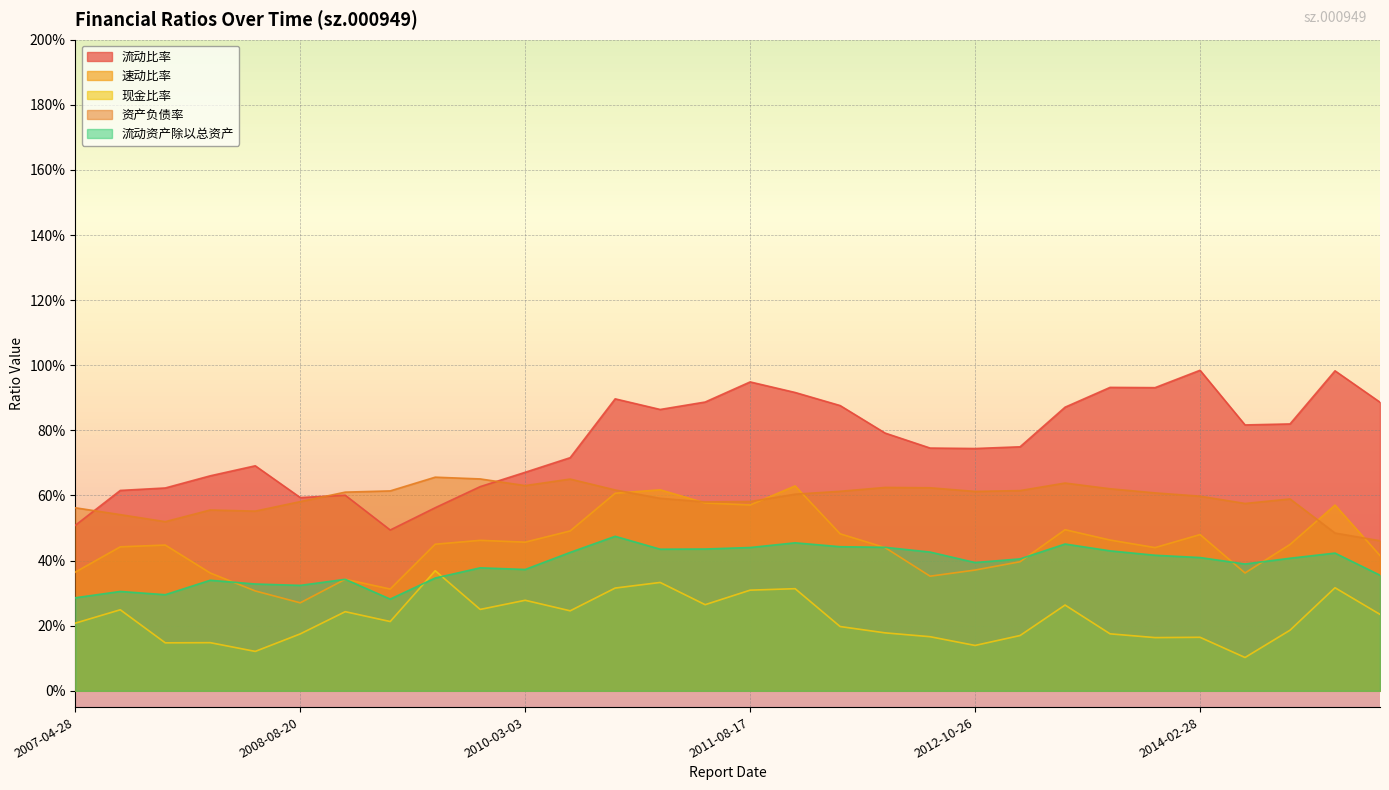

How many lines are shown in the chart?

5